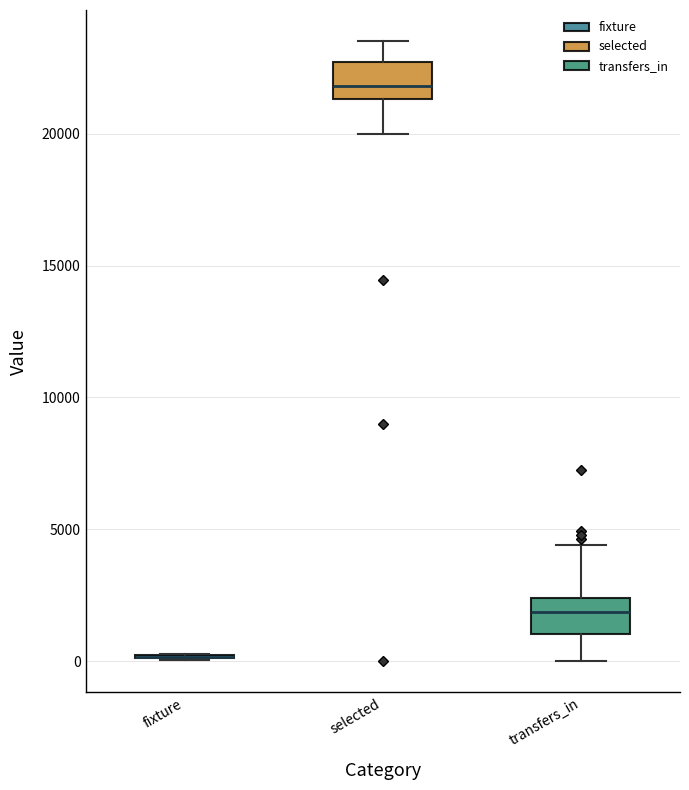

Reading left to right, transcribe this box plot: for each box, give where its median line is, the range the box spans, and where its two whiskers end, as read against the y-axis. The values are not printed on the chart, so give them approximately, as read against the axis.

fixture: box collapsed to a line at 0, whiskers 0 to 500
selected: median 22000, box 21500 to 22500, whiskers 20000 to 23500
transfers_in: median 2000, box 1000 to 2500, whiskers 0 to 4500